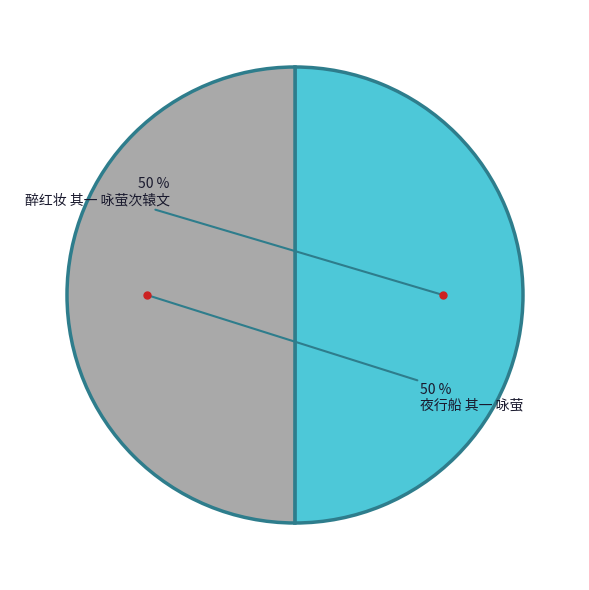

Which slice is the largest?

醉红妆 其一 咏萤次辕文